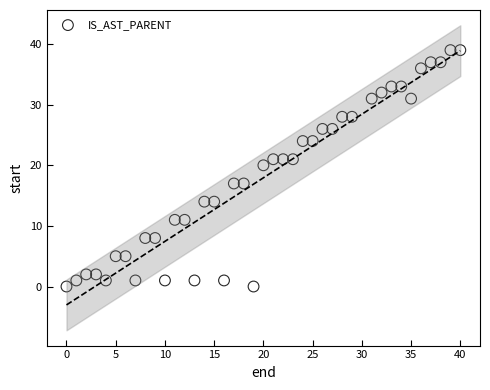

What is the range of Y values (max minus min)?

39